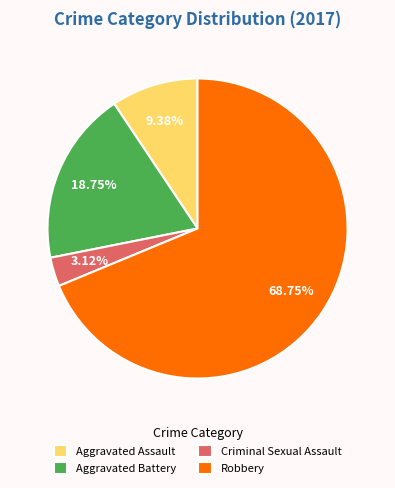

Is Criminal Sexual Assault the majority of the pie?

No